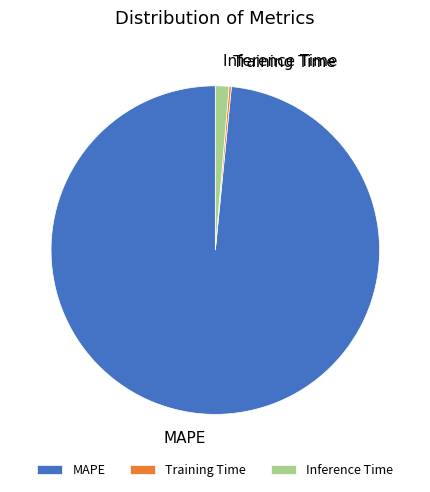

Is it true that Inference Time is 12% of the pie?

False